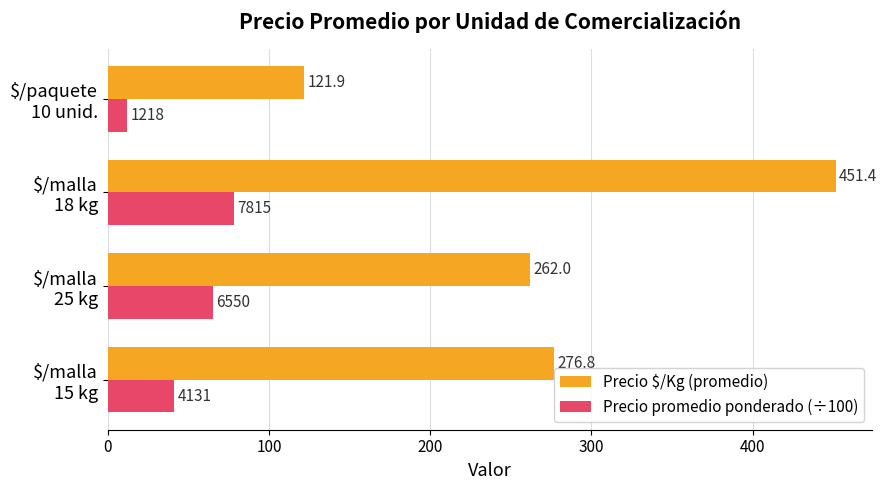

What is the difference between the maximum and minimum values in the Precio promedio ponderado (÷100) series?

66.0